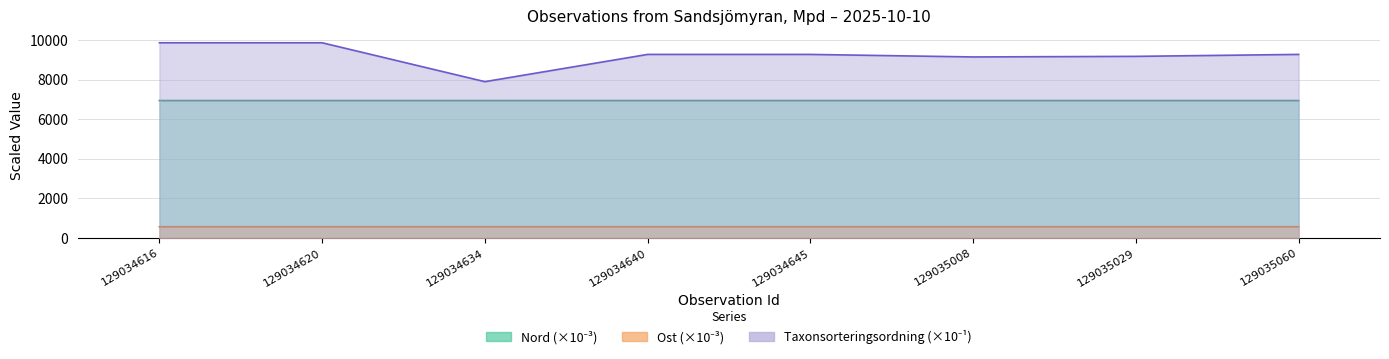

Reading left to right, what are all the values shown in this chart?

Ost: 569.2	569.2	569.2	569.2	569.2	569.2	569.2	569.2
Nord: 6949.5	6949.4	6949.4	6949.4	6949.4	6949.4	6949.4	6949.4
Taxonsorteringsordning: 9870.6	9870.6	7904.1	9282.2	9282.2	9154.0	9183.8	9282.2